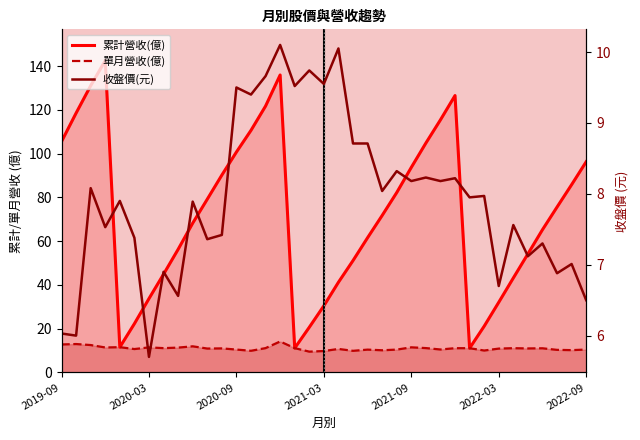

At 13, list the series in order from smallest to largest.

收盤價(元), 單月營收(億), 累計營收(億)